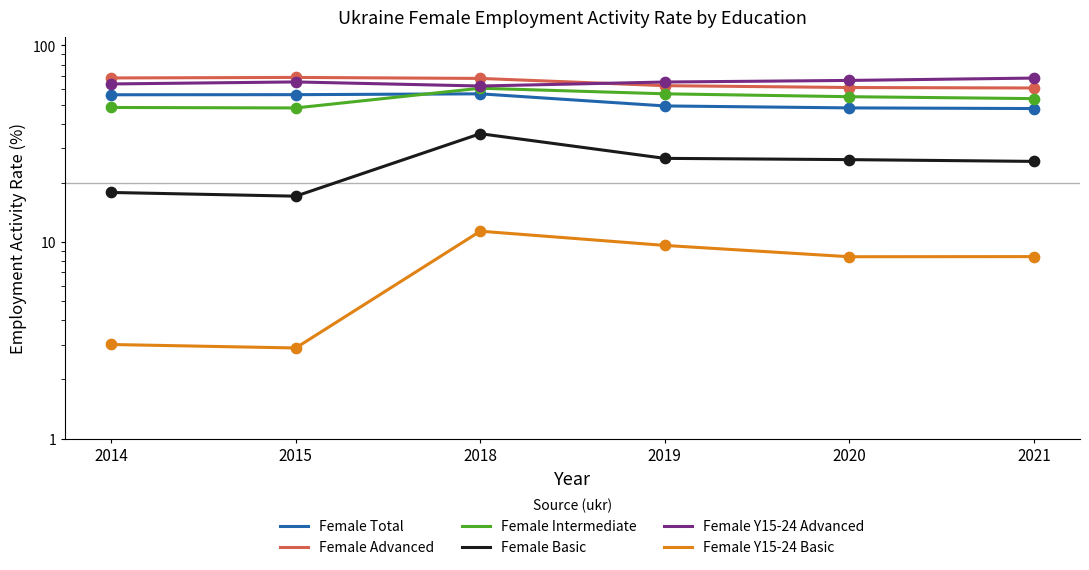

Which series contains the lowest Y value?

Female Y15-24 Basic